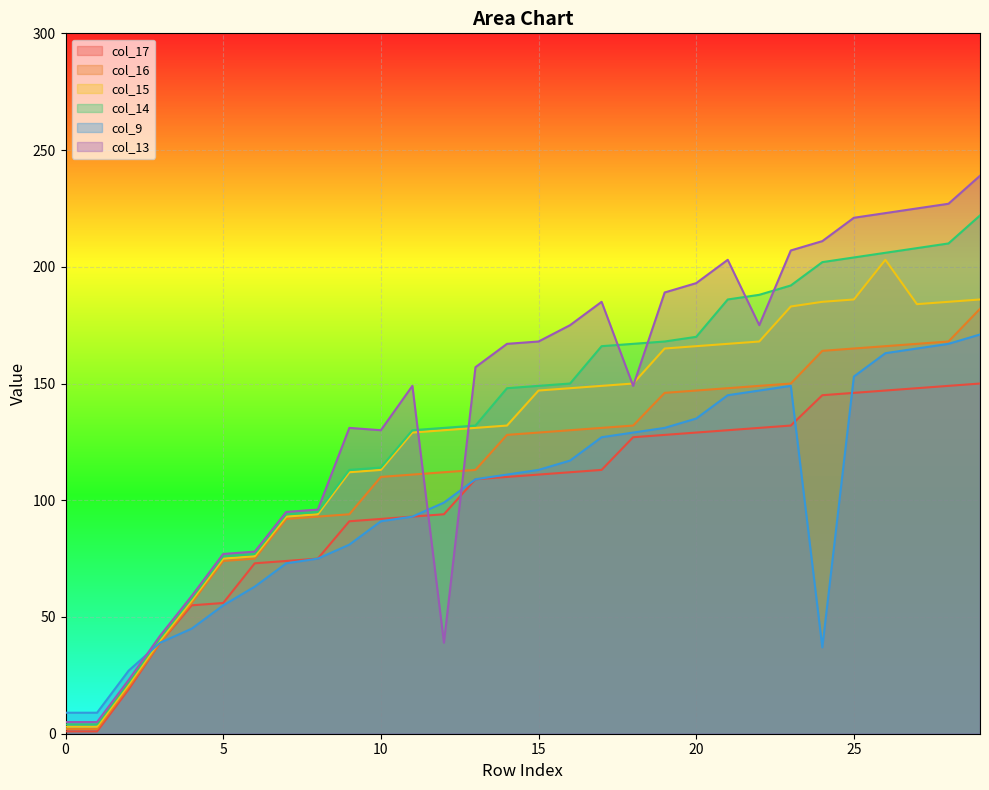

Reading left to right, transcribe all the data shown in this chart.

col_17: 0=1	1=1	2=19	3=39	4=55	5=56	6=73	7=74	8=75	9=91	10=92	11=93	12=94	13=109	14=110	15=111	16=112	17=113	18=127	19=128	20=129	21=130	22=131	23=132	24=145	25=146	26=147	27=148	28=149	29=150
col_16: 0=2	1=2	2=20	3=39	4=56	5=74	6=75	7=92	8=93	9=94	10=110	11=111	12=112	13=113	14=128	15=129	16=130	17=131	18=132	19=146	20=147	21=148	22=149	23=150	24=164	25=165	26=166	27=167	28=168	29=182
col_15: 0=3	1=3	2=21	3=40	4=57	5=75	6=76	7=93	8=94	9=112	10=113	11=129	12=130	13=131	14=132	15=147	16=148	17=149	18=150	19=165	20=166	21=167	22=168	23=183	24=185	25=186	26=203	27=184	28=185	29=186
col_14: 0=4	1=4	2=22	3=41	4=58	5=76	6=77	7=94	8=95	9=113	10=114	11=130	12=131	13=132	14=148	15=149	16=150	17=166	18=167	19=168	20=170	21=186	22=188	23=192	24=202	25=204	26=206	27=208	28=210	29=222
col_9: 0=9	1=9	2=27	3=39	4=45	5=55	6=63	7=73	8=75	9=81	10=91	11=93	12=99	13=109	14=111	15=113	16=117	17=127	18=129	19=131	20=135	21=145	22=147	23=149	24=37	25=153	26=163	27=165	28=167	29=171
col_13: 0=5	1=5	2=23	3=42	4=59	5=77	6=78	7=95	8=96	9=131	10=130	11=149	12=39	13=157	14=167	15=168	16=175	17=185	18=149	19=189	20=193	21=203	22=175	23=207	24=211	25=221	26=223	27=225	28=227	29=239